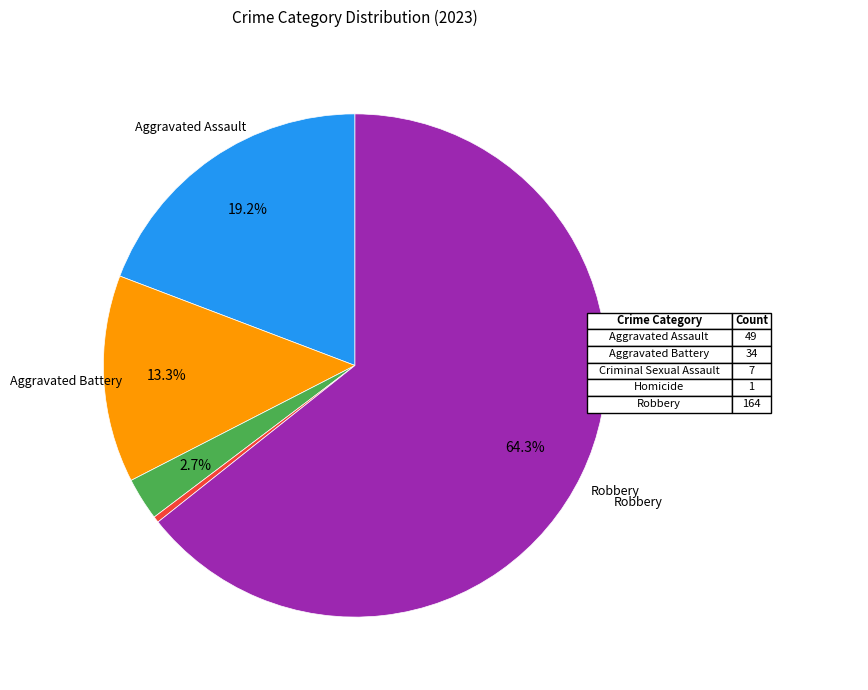

Count the number of slices in the pie.

5